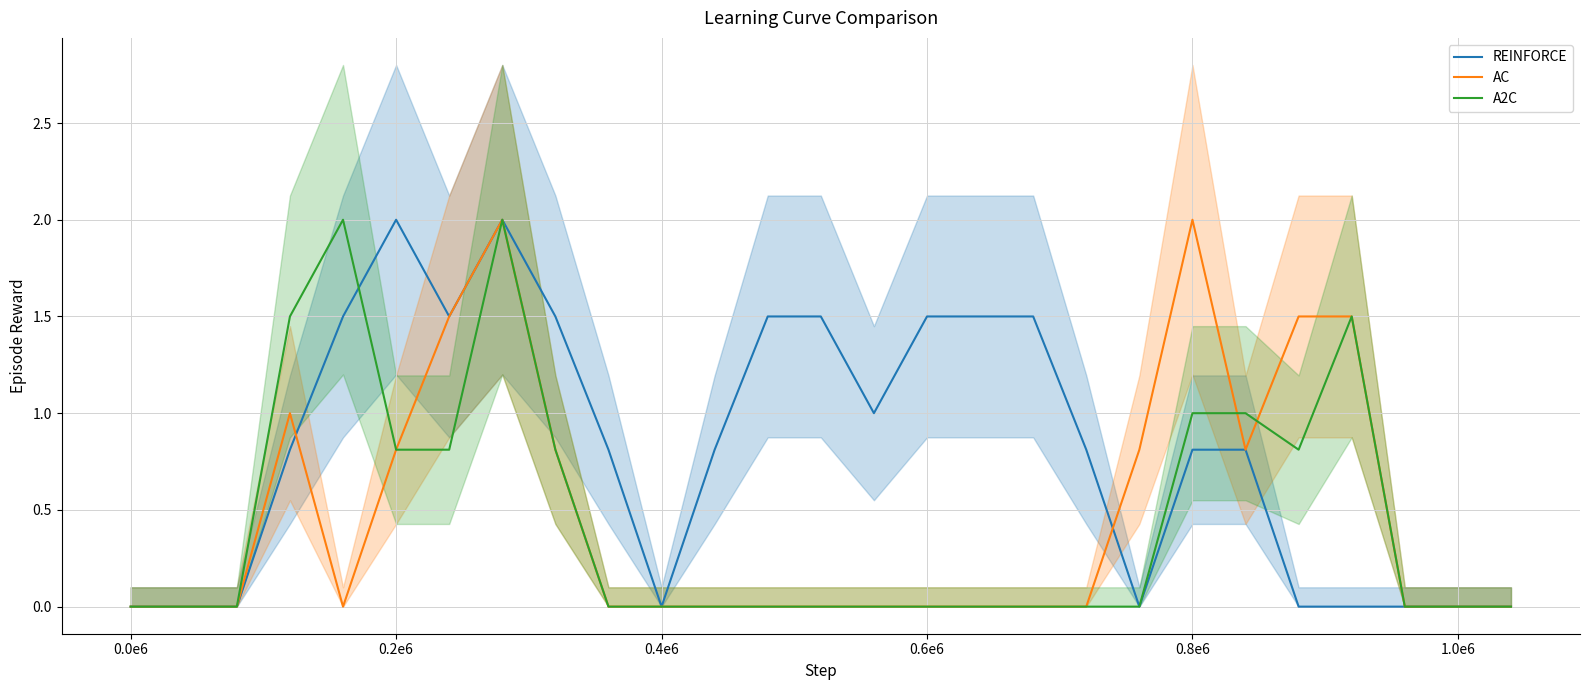

True or false: REINFORCE has a value of 0.5 at 18.

False